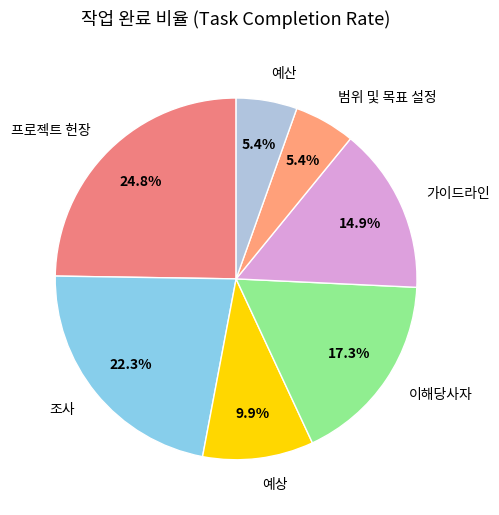

Combined, what portion of the pie is 예산 and 예상?

15.3%